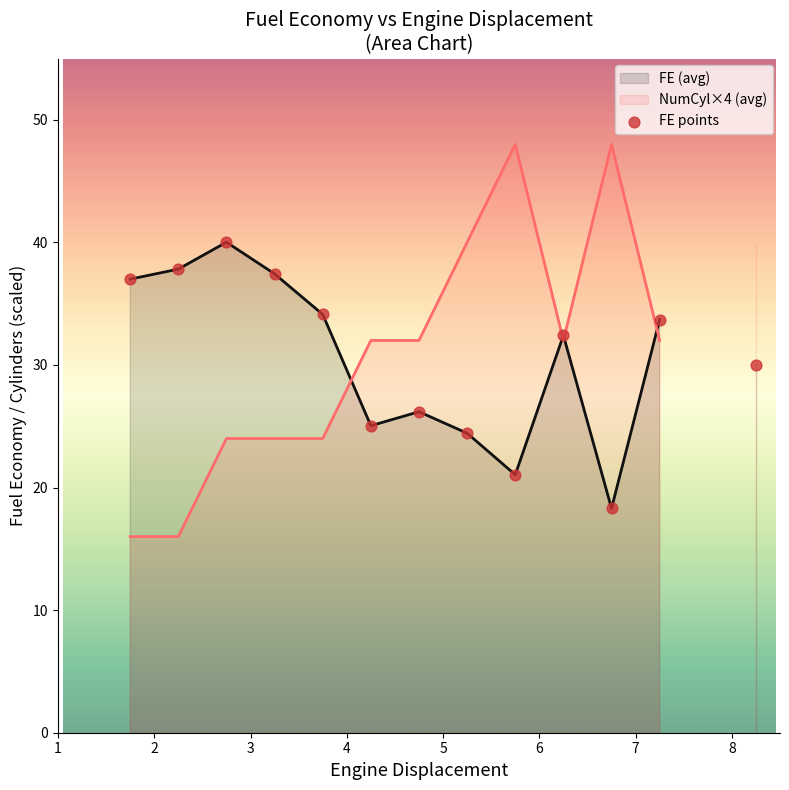

What is the range of X values (max minus min)?

6.5